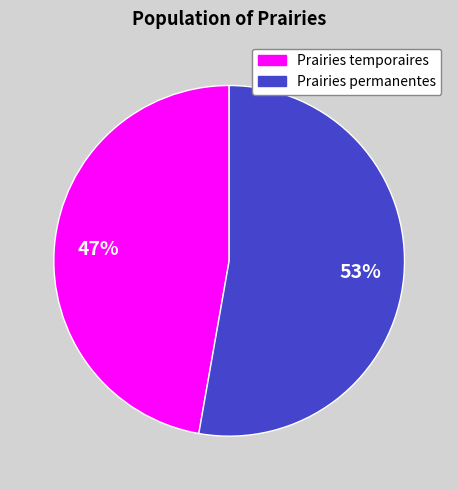

Is there a majority slice in this chart?

Yes